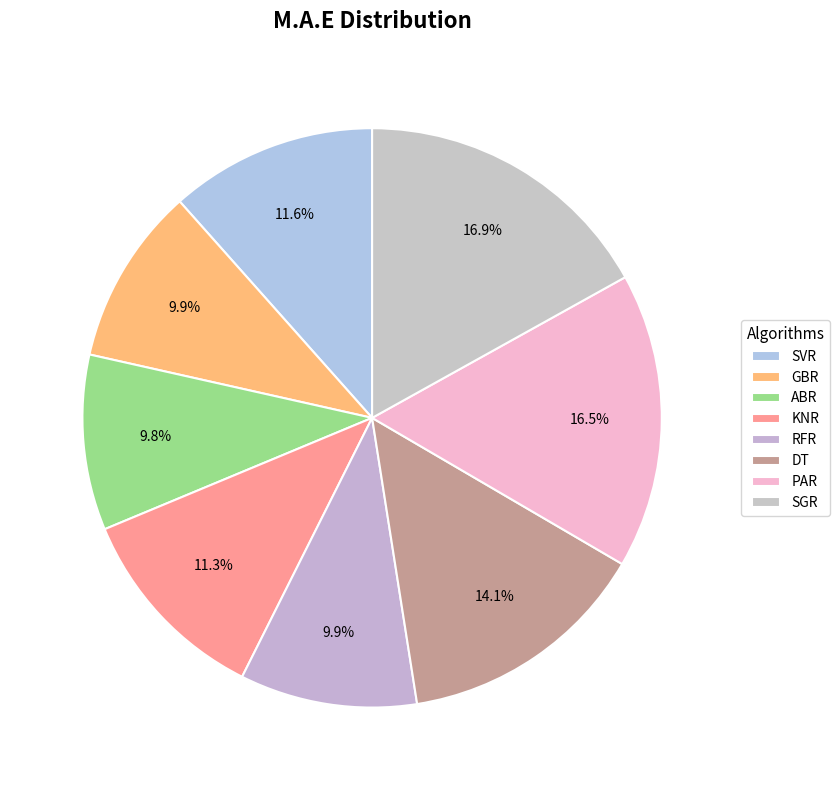

Is the sum of GBR and SVR greater than half?

No